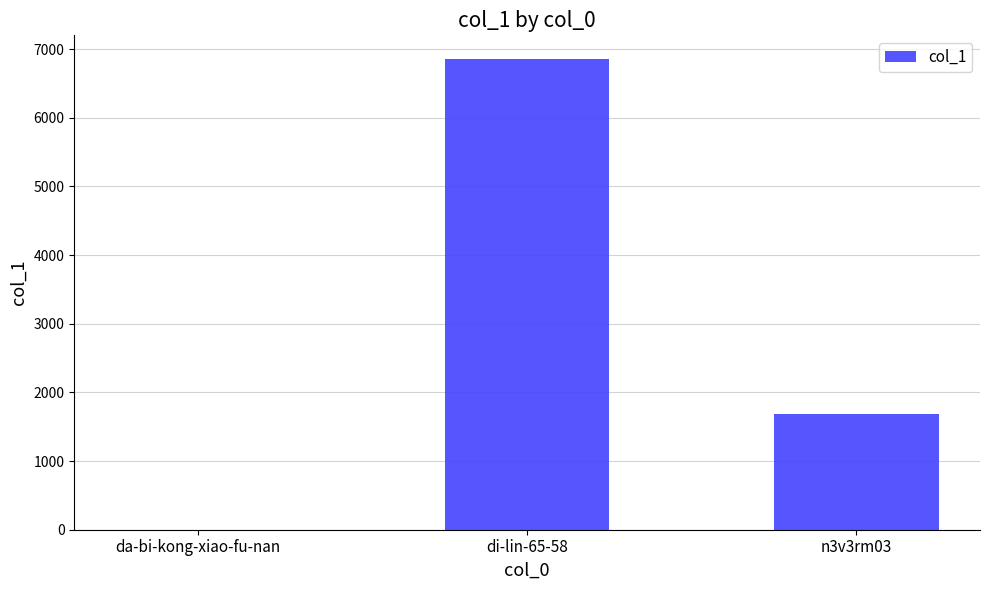

Which has a higher value, n3v3rm03 or di-lin-65-58?

di-lin-65-58